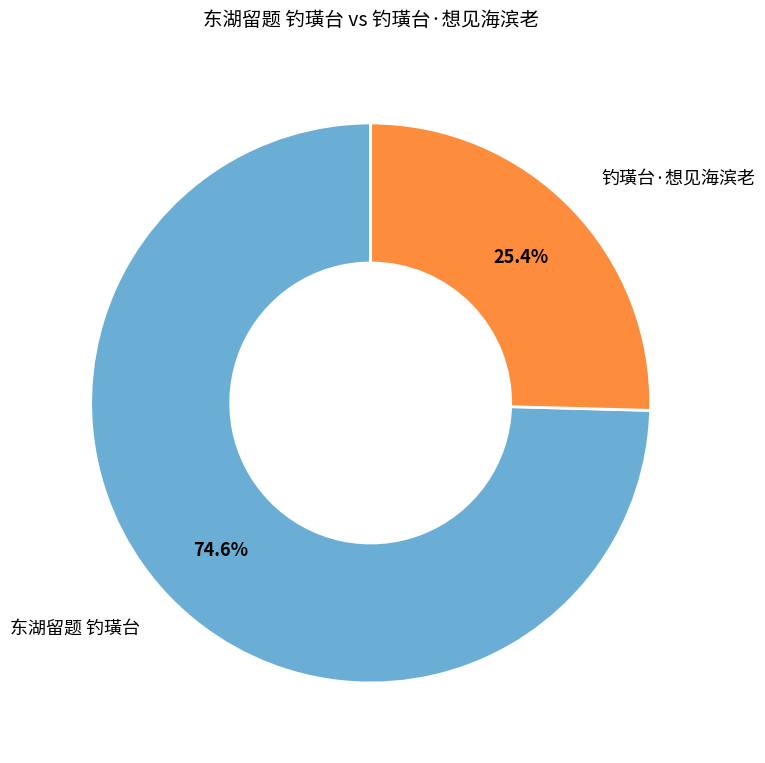

Is there any slice that represents more than half of the pie?

Yes